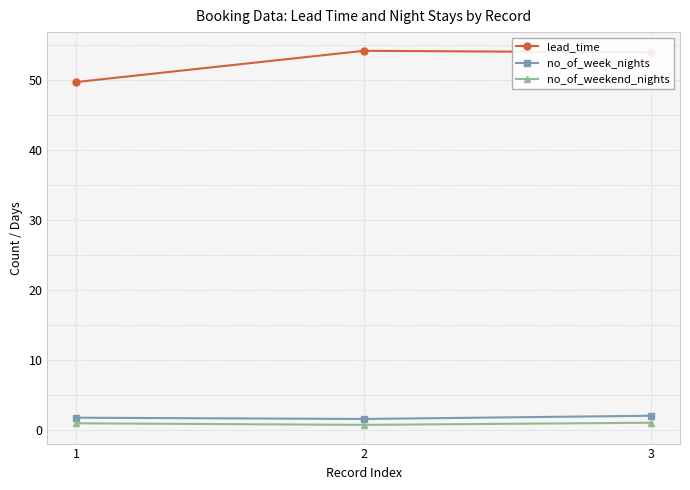

What is the difference between the lead_time values at 2 and 3?

0.2